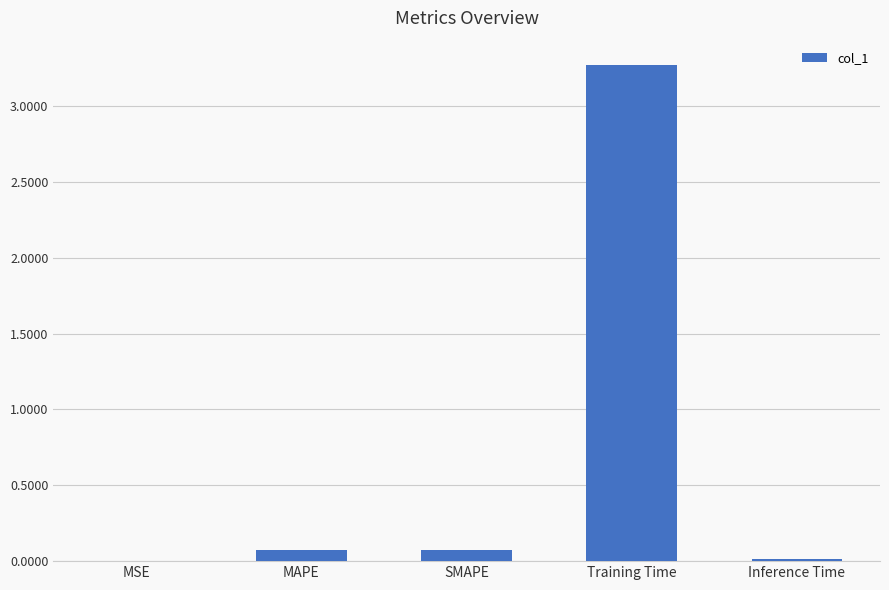

Are the bars horizontal?

No